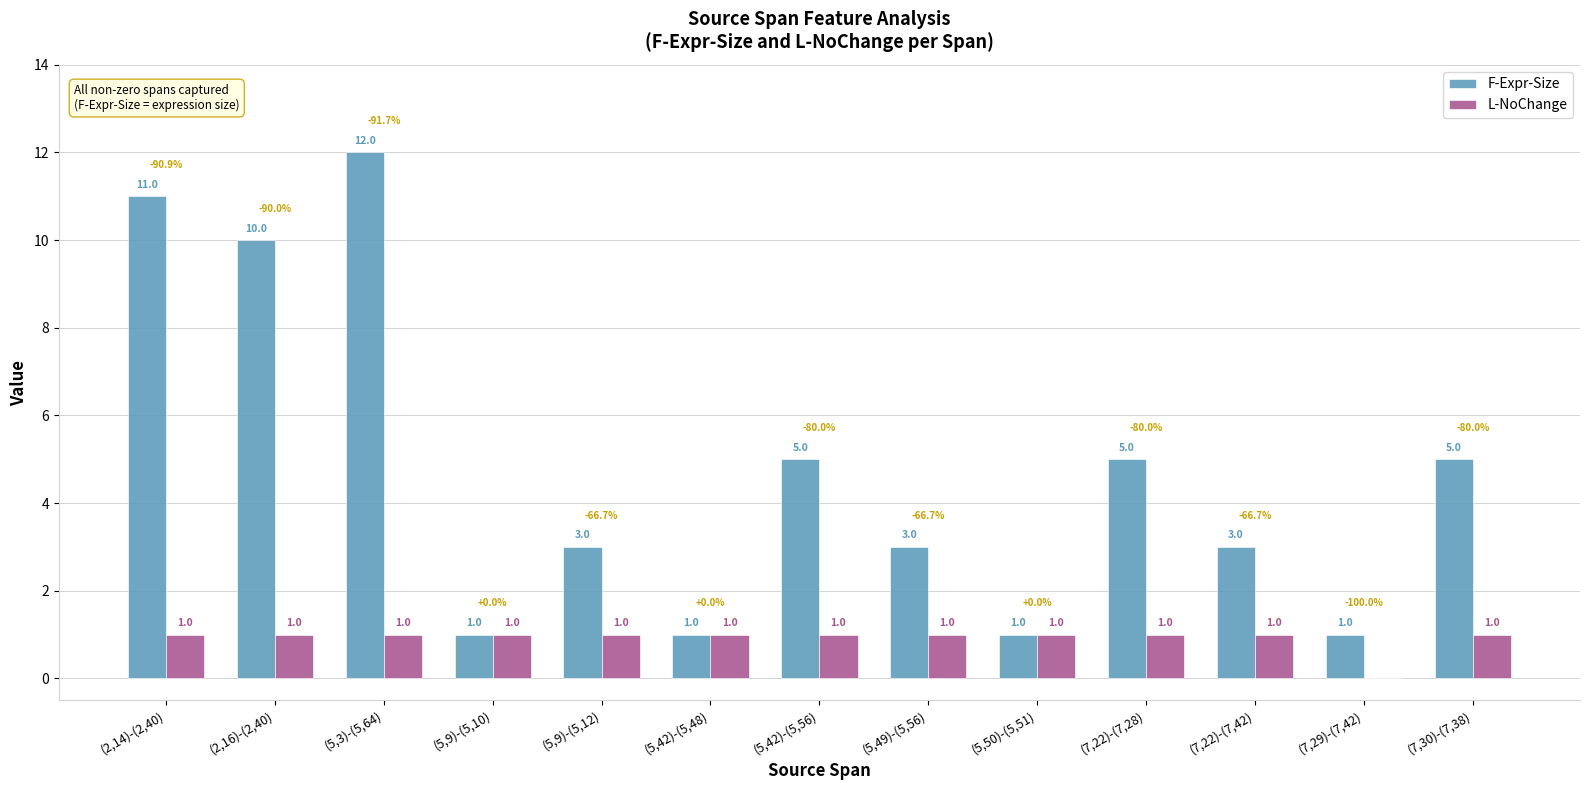

How many F-Expr-Size values are between 1 and 5?

10